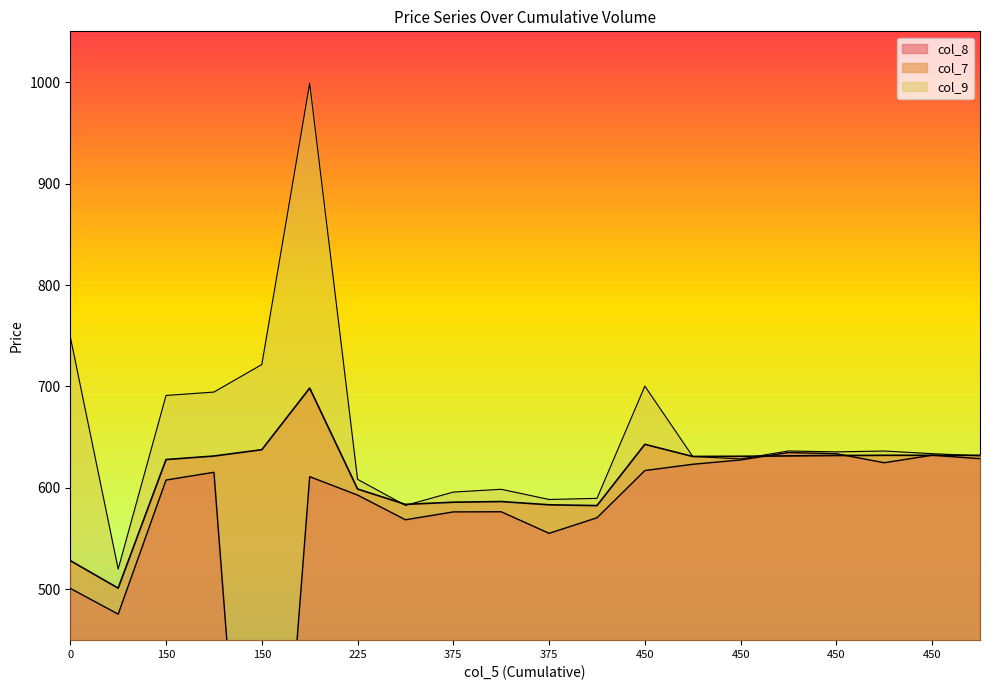

At which category is the sum across all series the highest?

225